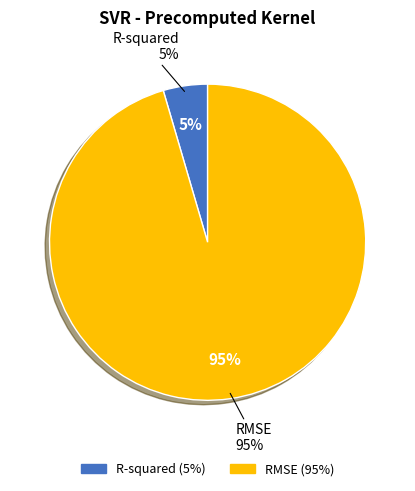

What is the majority slice?

RMSE